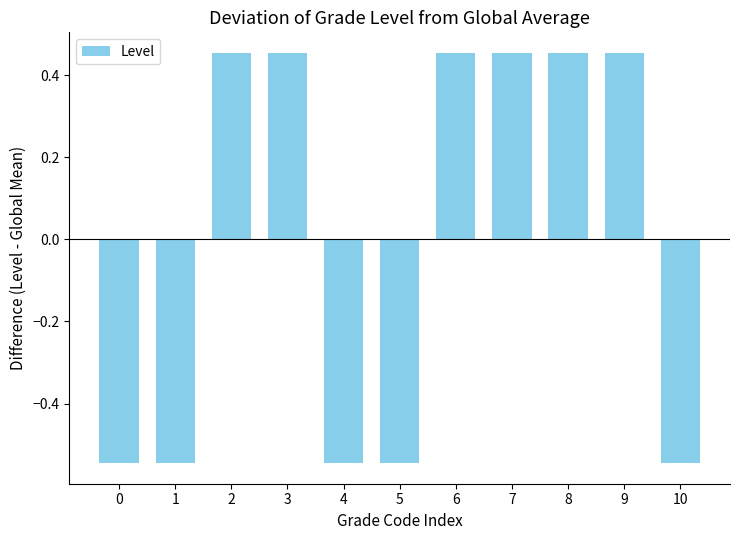

Count the values in the range 0 to 1.

6